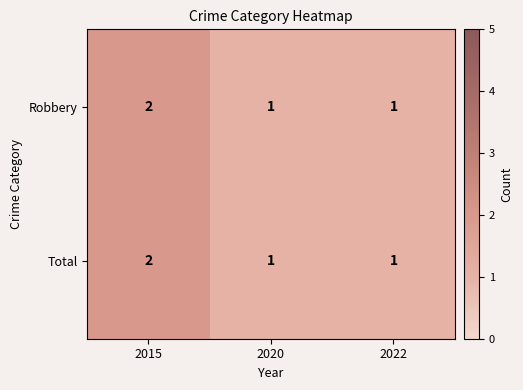

Which label corresponds to the largest value in the chart?

2015